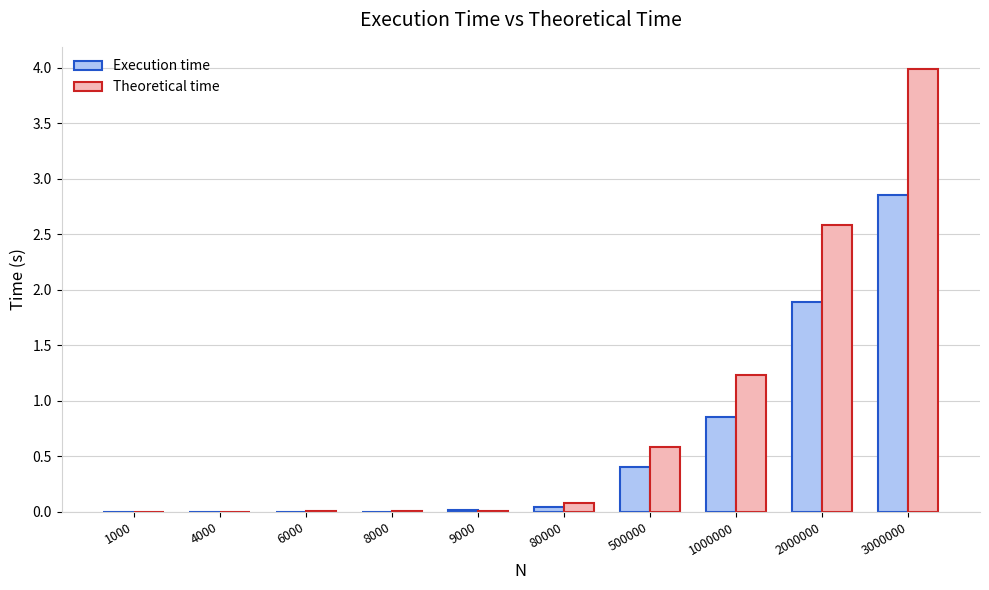

Between 8000 and 500000, which series saw the biggest shift?

Theoretical time